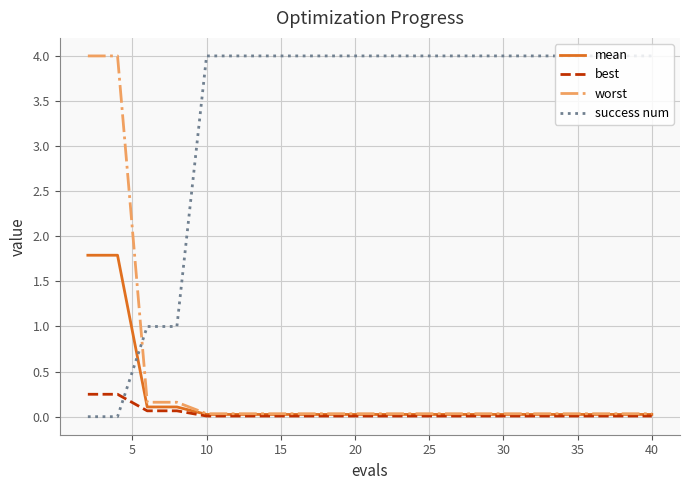

What is the sum of all mean values?

4.2